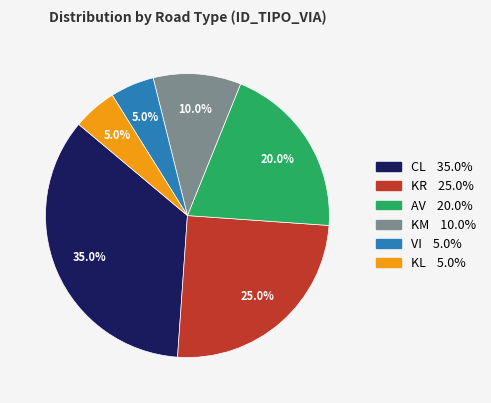

How many segments does this pie chart have?

6